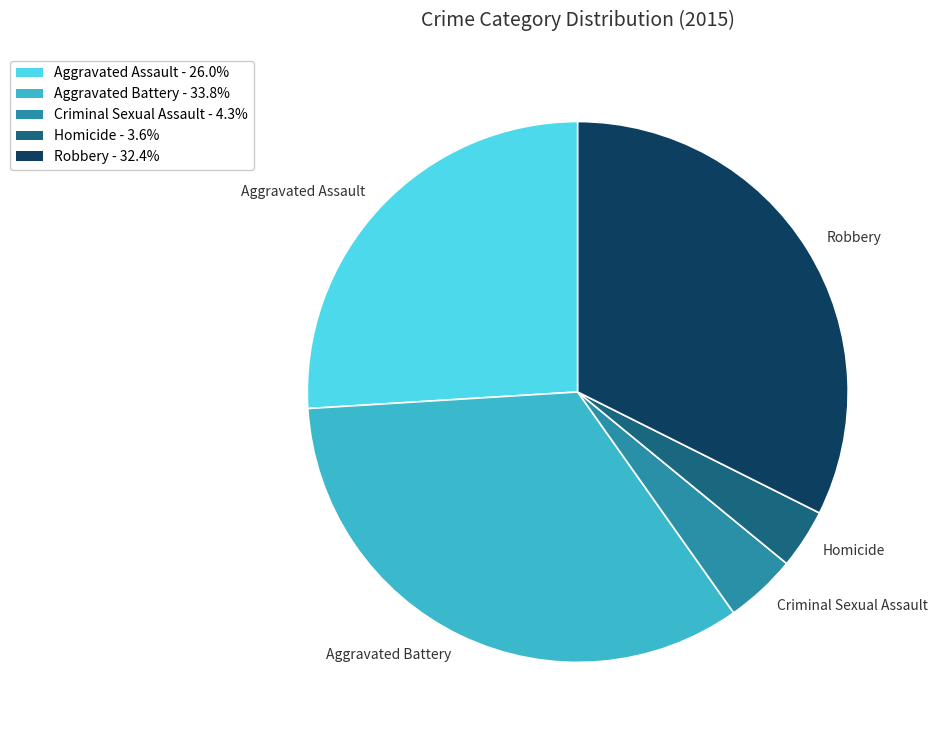

Count the number of slices in the pie.

5